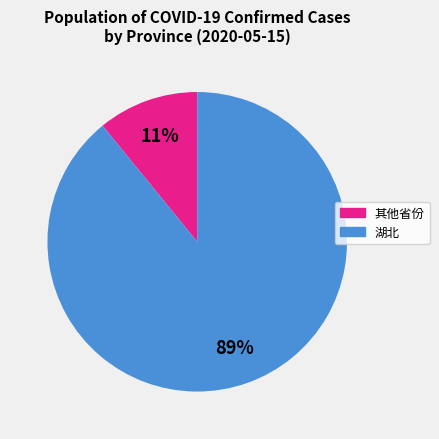

How many slices are in this pie chart?

2